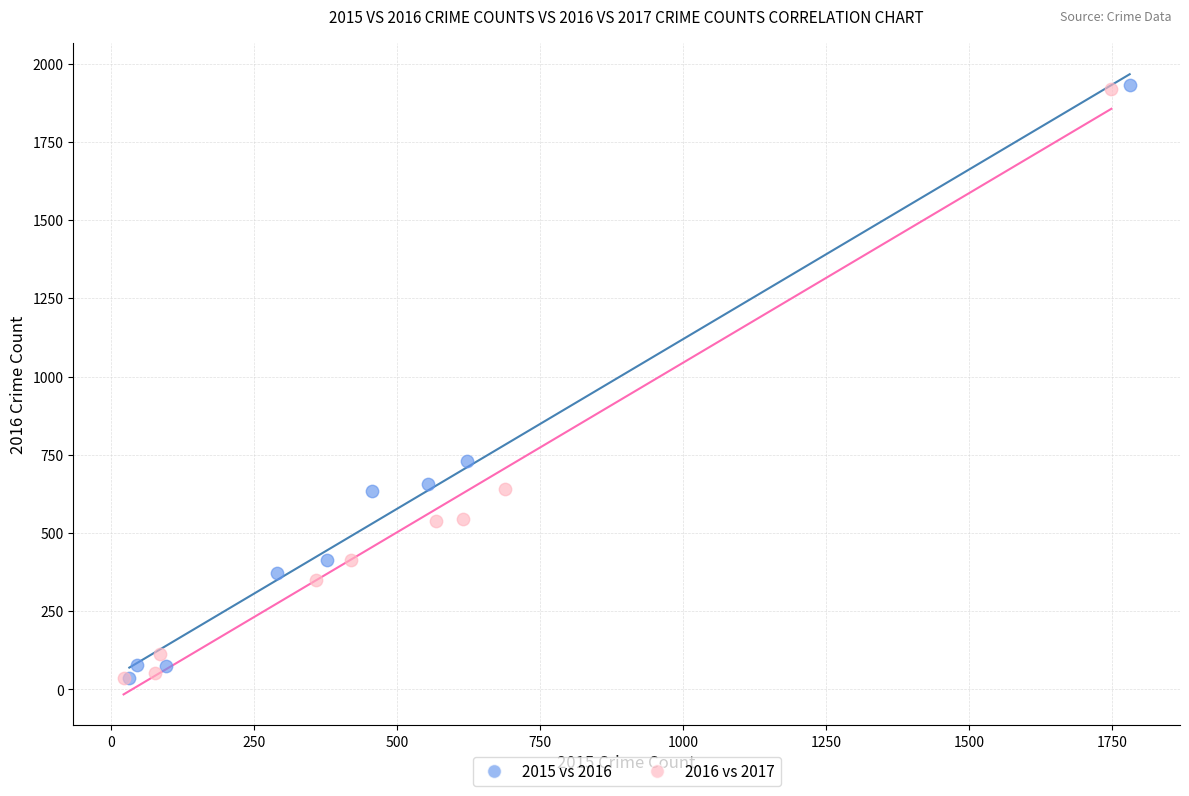

Which series has the largest Y range (max minus min)?

2015 vs 2016